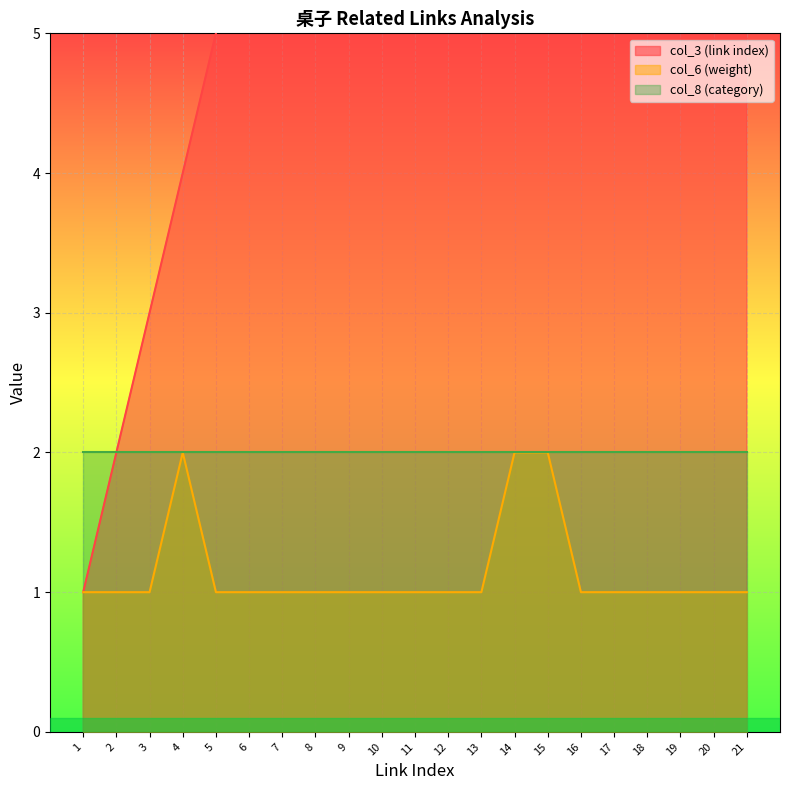

What is the value of the col_6 (weight) point at the 19th from the left?

1